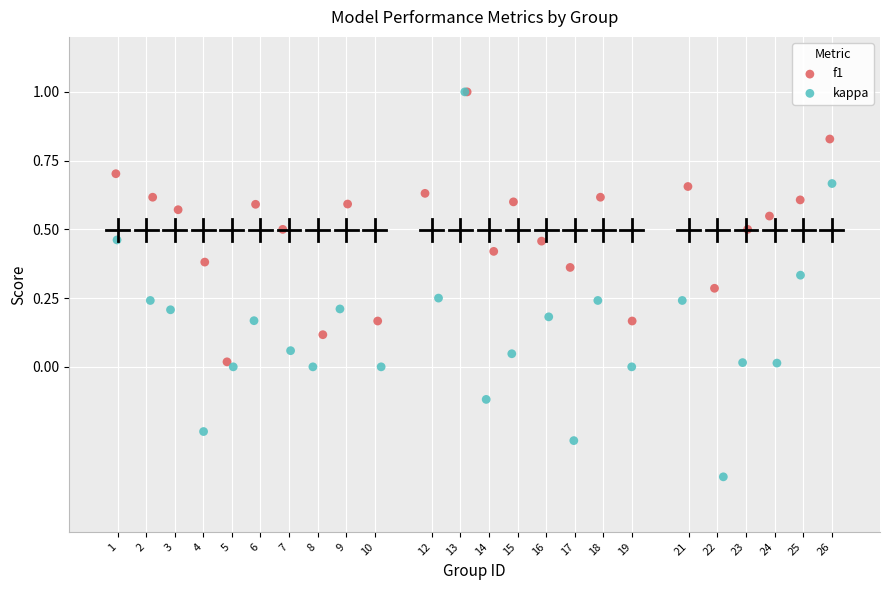

Which series has the widest spread of Y values?

kappa